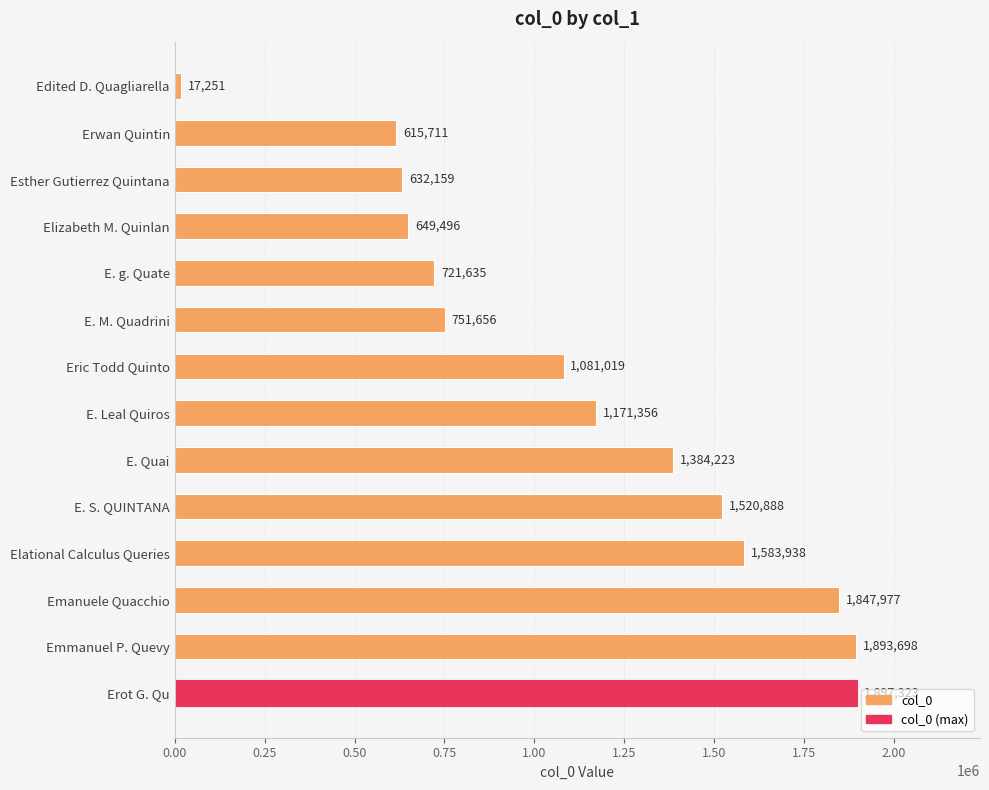

What is the value of the 3rd bar from the top?

632159